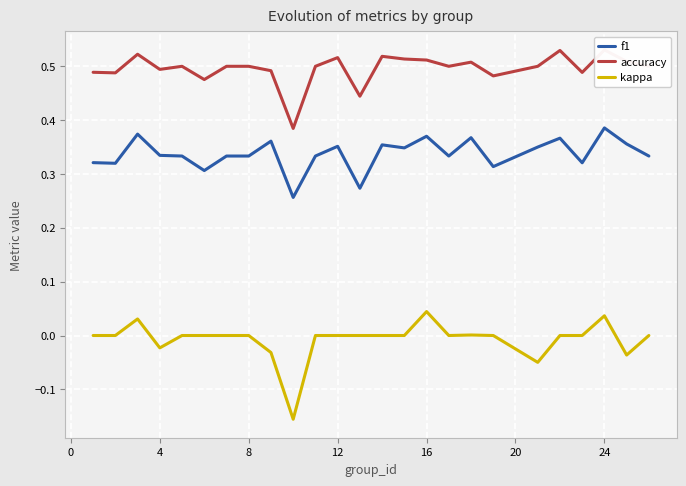

True or false: f1 and kappa cross at least once.

False